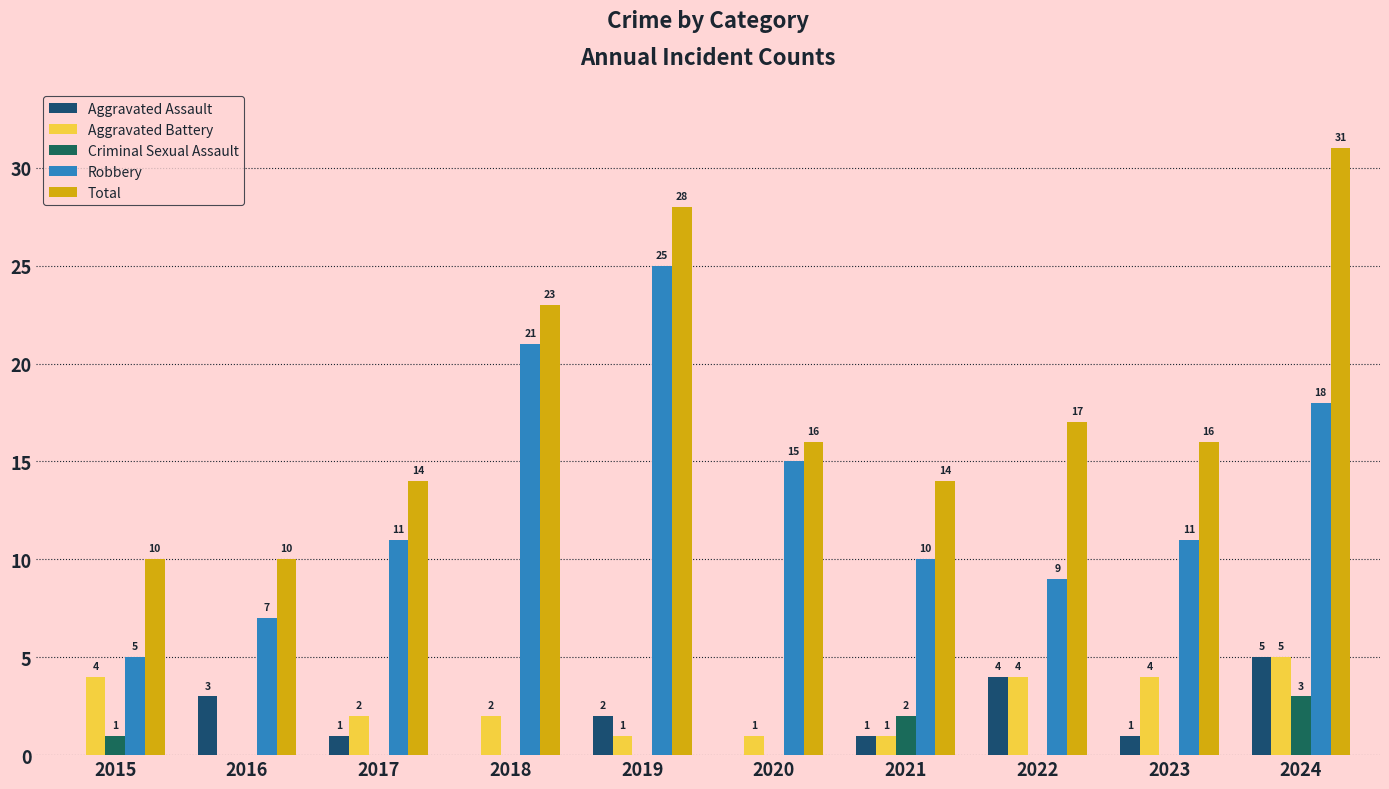

How many distinct data groups are displayed?

5